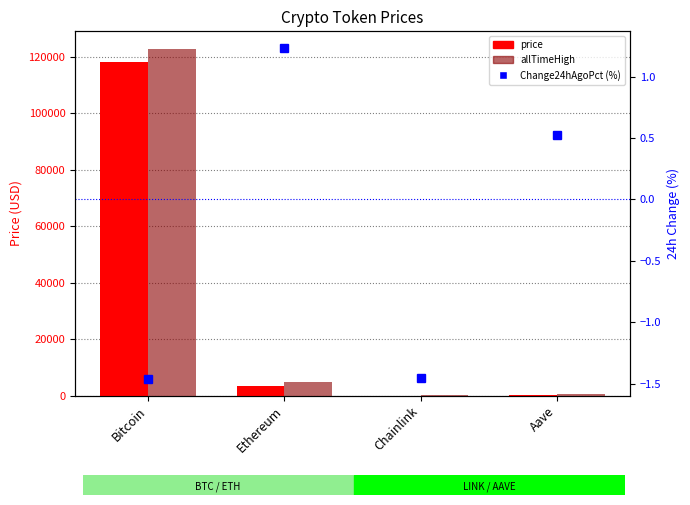

True or false: Change24hAgoPct (%) has a value of -1.5 at Chainlink.

True